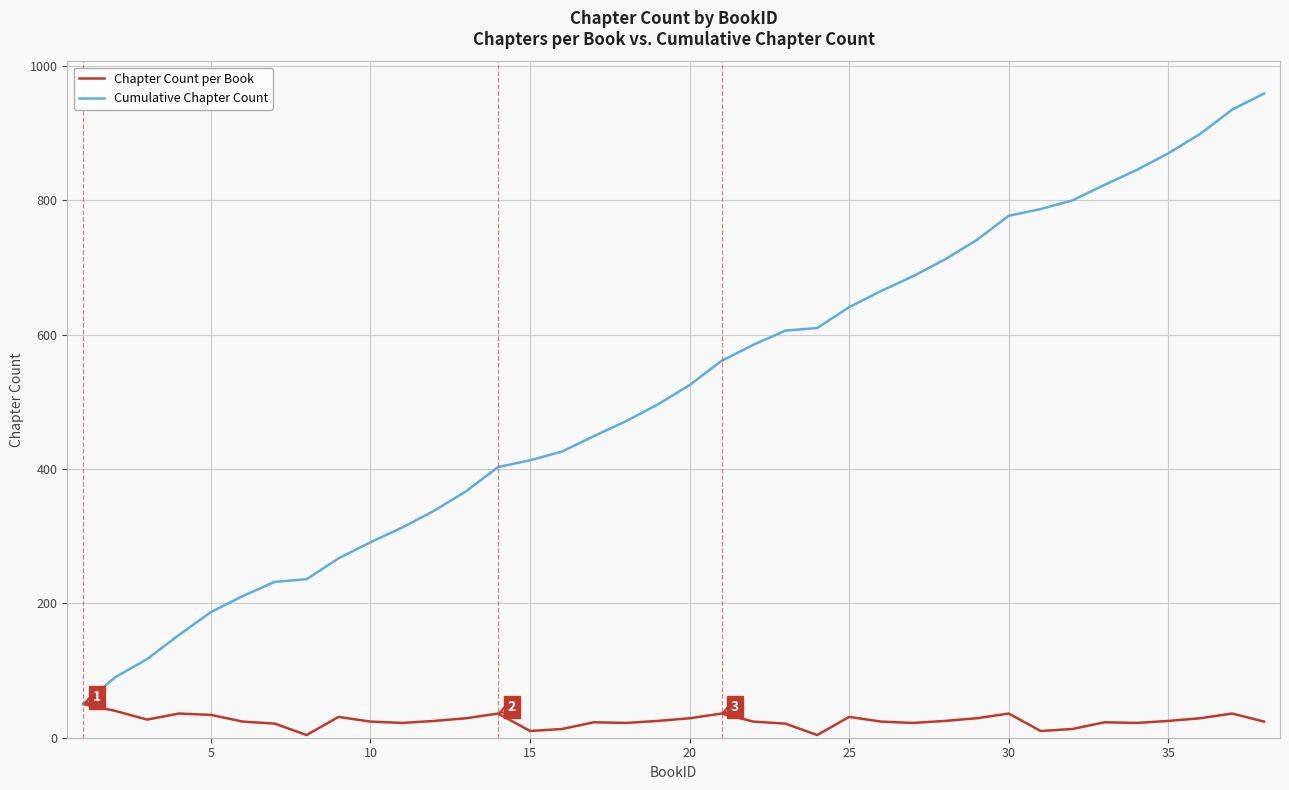

Which series has the largest total across all categories?

Cumulative Chapter Count